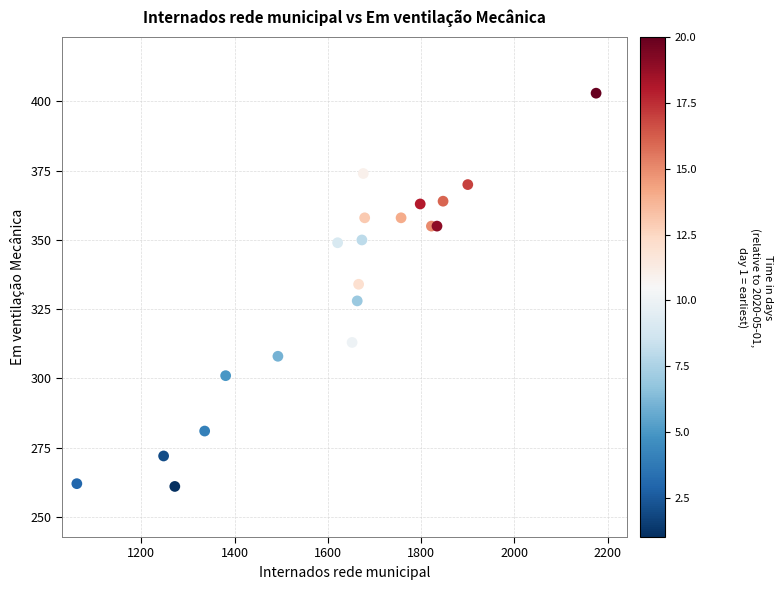

What Y value in the scatter plot is closest to 332?

334